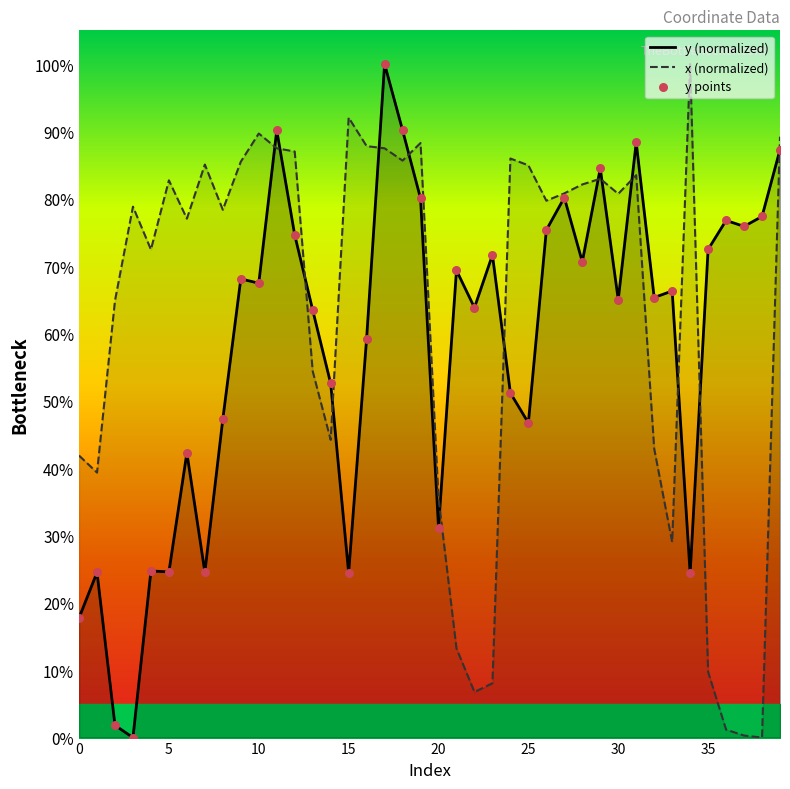

Is the value of y points at 26 greater than the value of x (normalized) at 32?

Yes